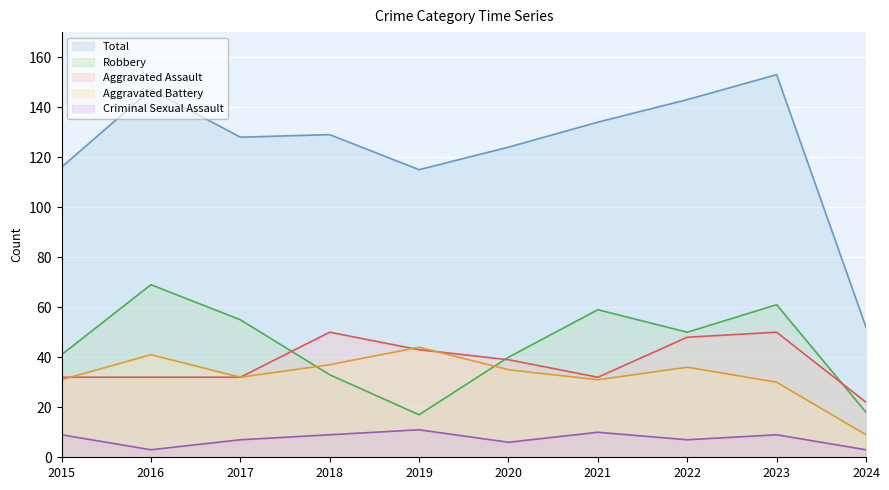

What is the sum of the Criminal Sexual Assault values at 2017 and 2015?

16